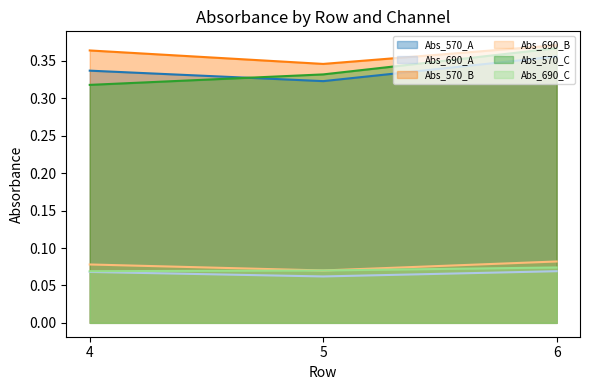

Between 4 and 5, which is larger?

4